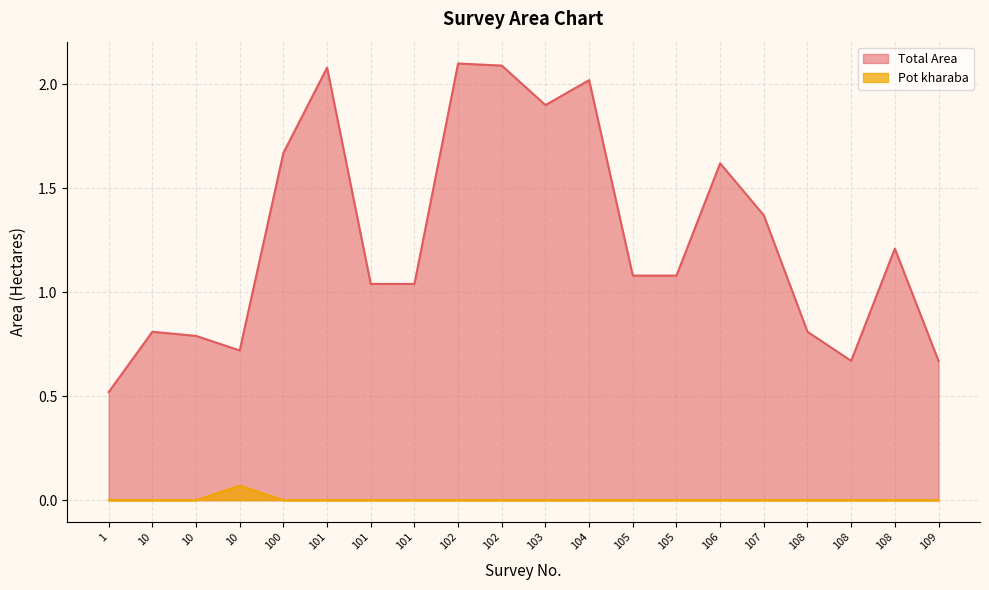

What is the total value across all series at 107?

1.4